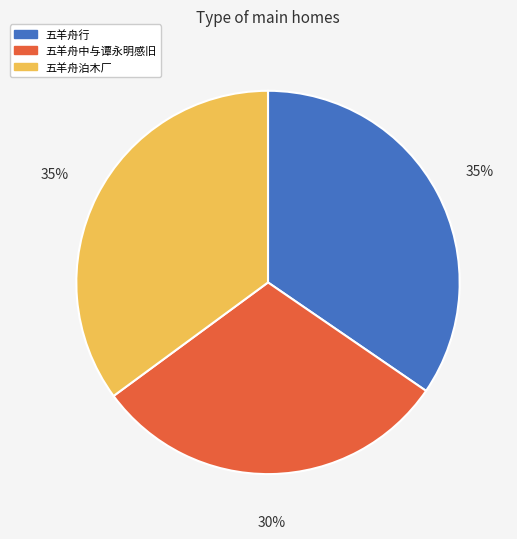

Is it true that 五羊舟行 is 26% of the pie?

False